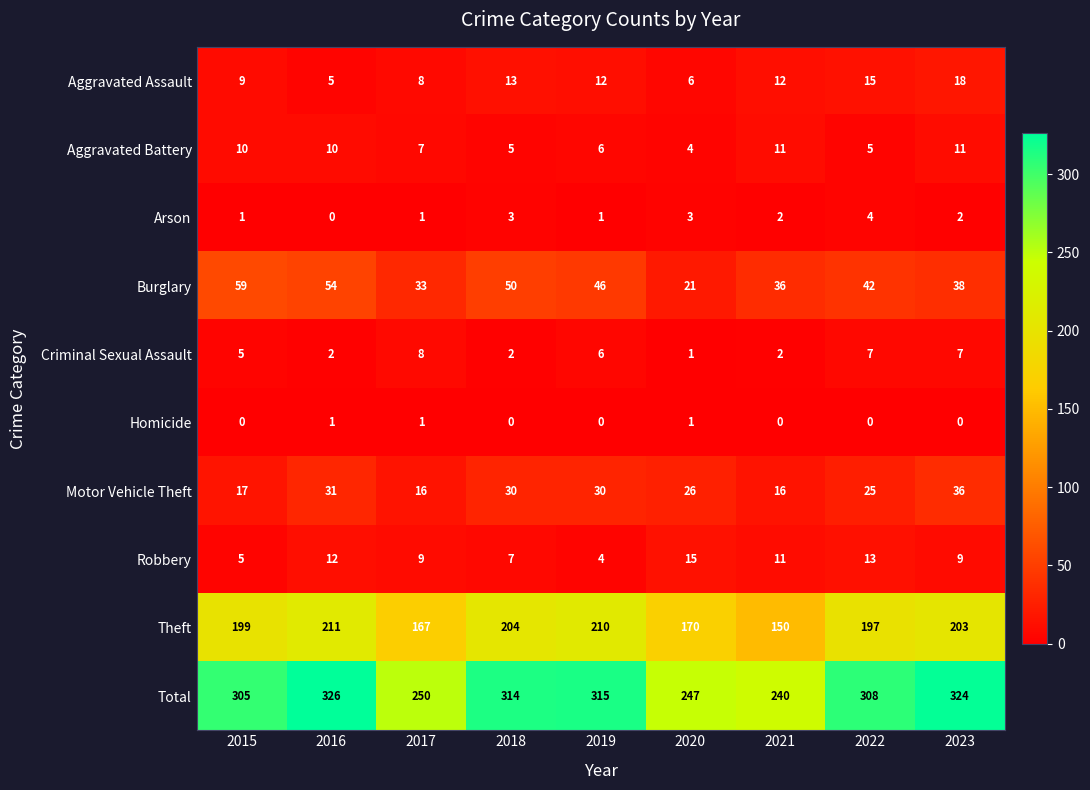

Where does the Aggravated Assault series first go above 12?

2018